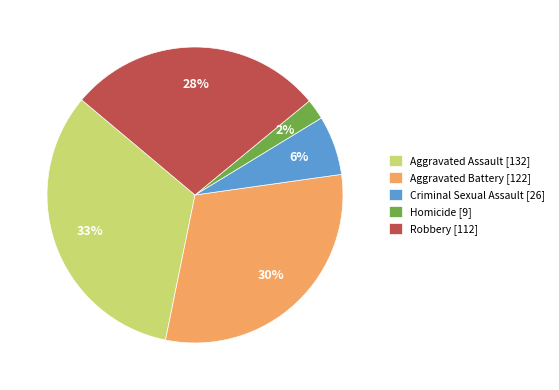

What percentage is the Aggravated Assault slice, to the nearest percent?

33%